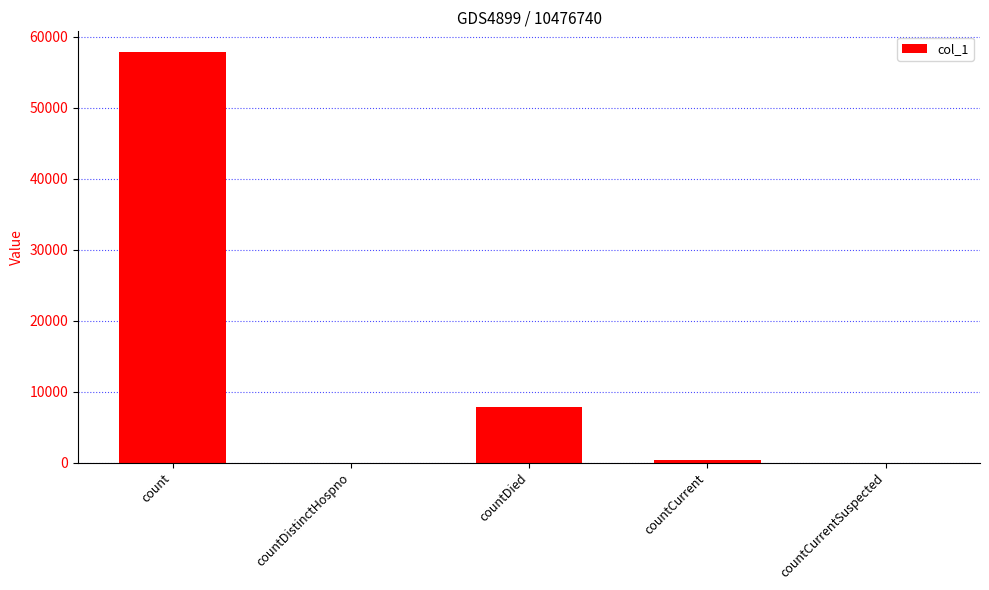

Reading left to right, what are all the values shown in this chart?

57872	0	7789	296	0